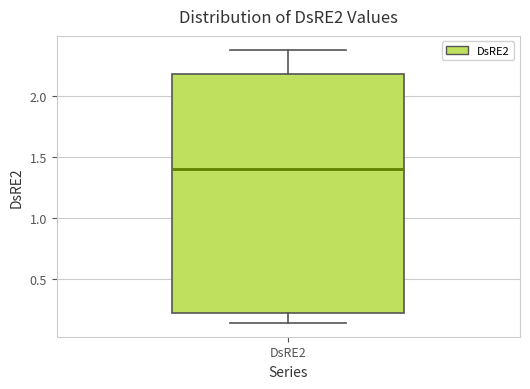

Transcribe this box plot: give where the median line is, the range the box spans, and where the two whiskers end, as read against the y-axis. The values are not printed on the chart, so give them approximately, as read against the axis.

median 1.40, box 0.20 to 2.20, whiskers 0.15 to 2.40